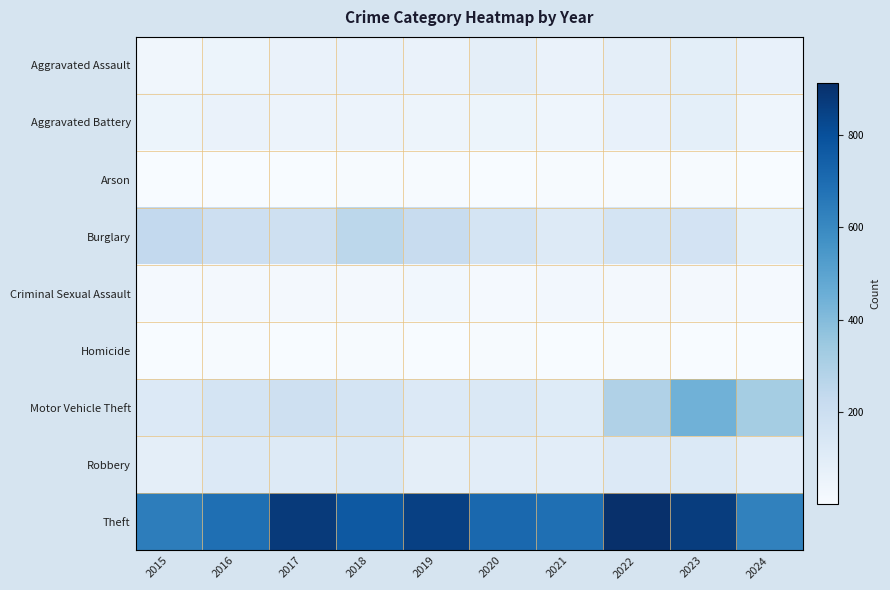

What is the difference between the highest and lowest values at 2015?

638